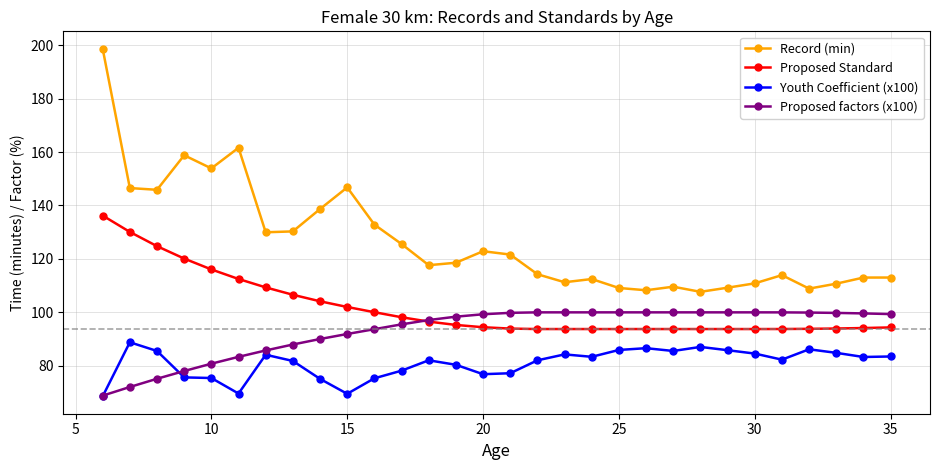

What is the value of the Proposed factors (x100) point at the 16th from the left?

99.8